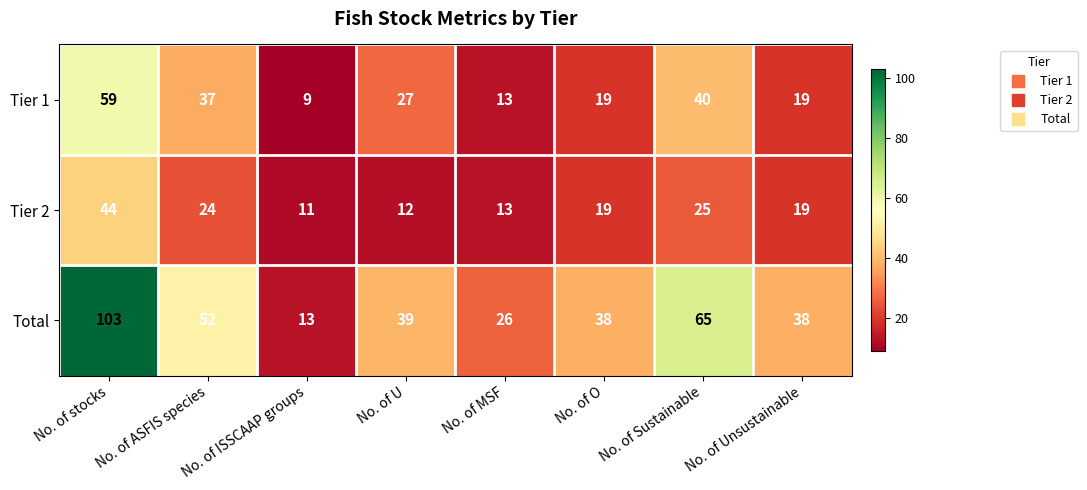

Rank the series by their maximum value, from lowest to highest.

Tier 2, Tier 1, Total